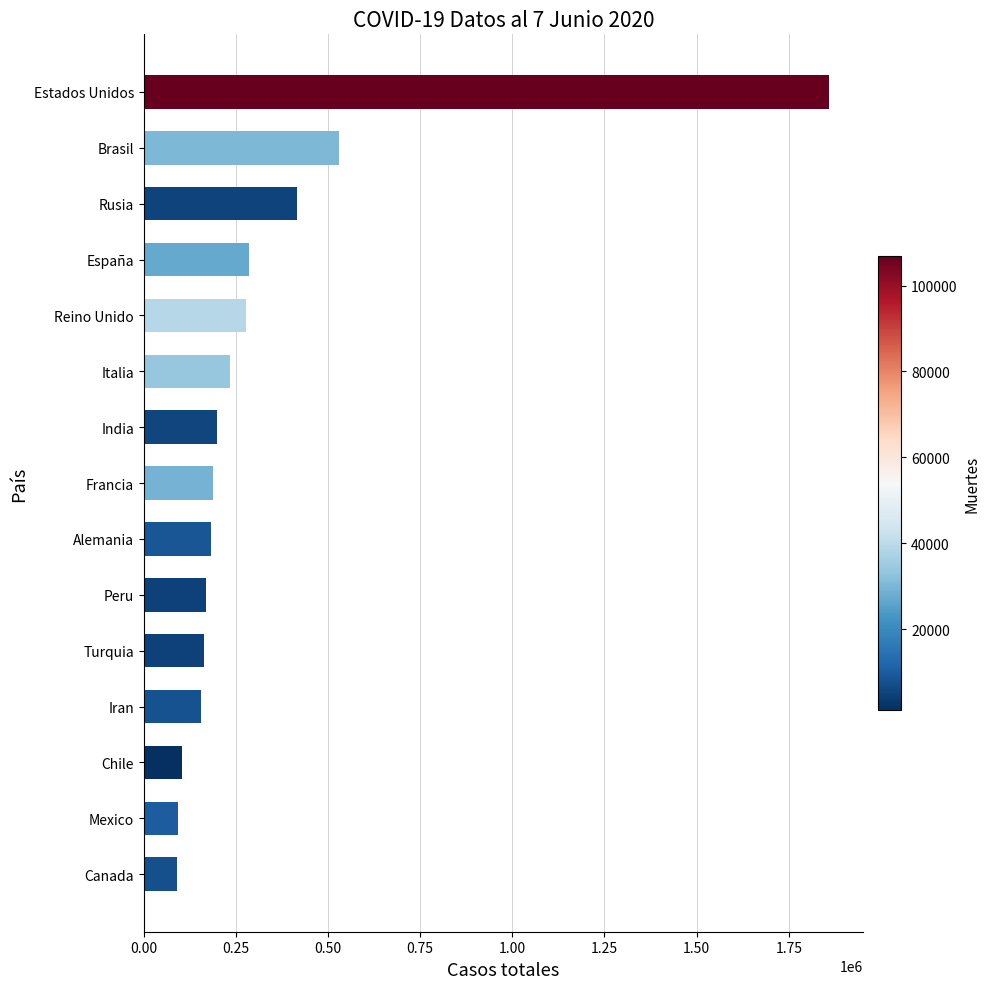

What is the difference between the values at Italia and Canada?

141492